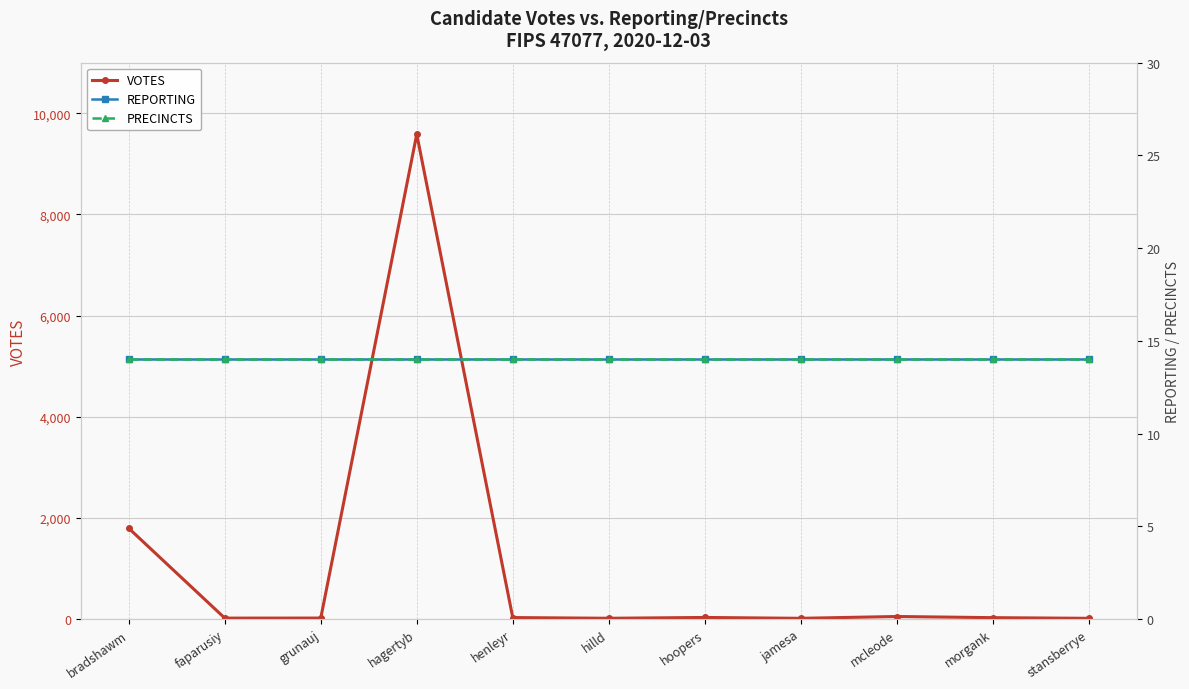

Does the chart display data point markers on the line(s)?

Yes